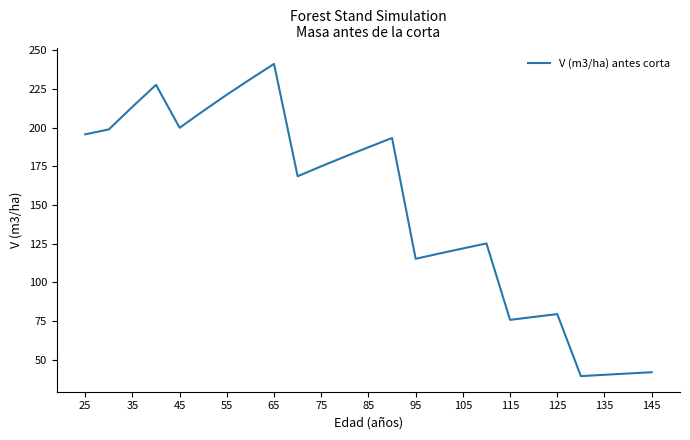

What is the maximum value shown in the chart?

241.2